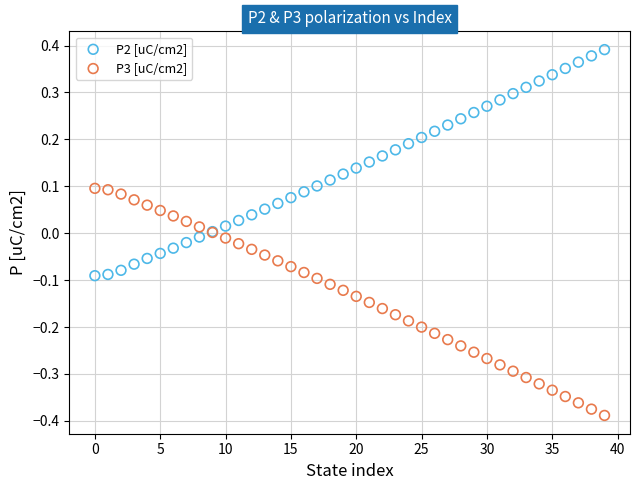

What are all the series names shown in the legend?

P2 [uC/cm2], P3 [uC/cm2]